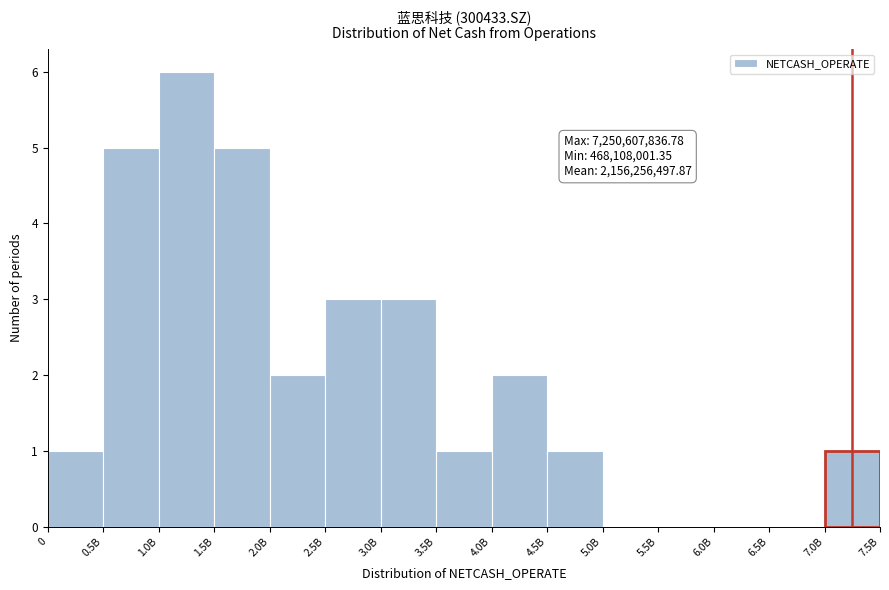

Reading left to right, transcribe all the data shown in this chart.

0=1	0.5B=5	1.0B=6	1.5B=5	2.0B=2	2.5B=3	3.0B=3	3.5B=1	4.0B=2	4.5B=1	5.0B=0	5.5B=0	6.0B=0	6.5B=0	7.0B=1